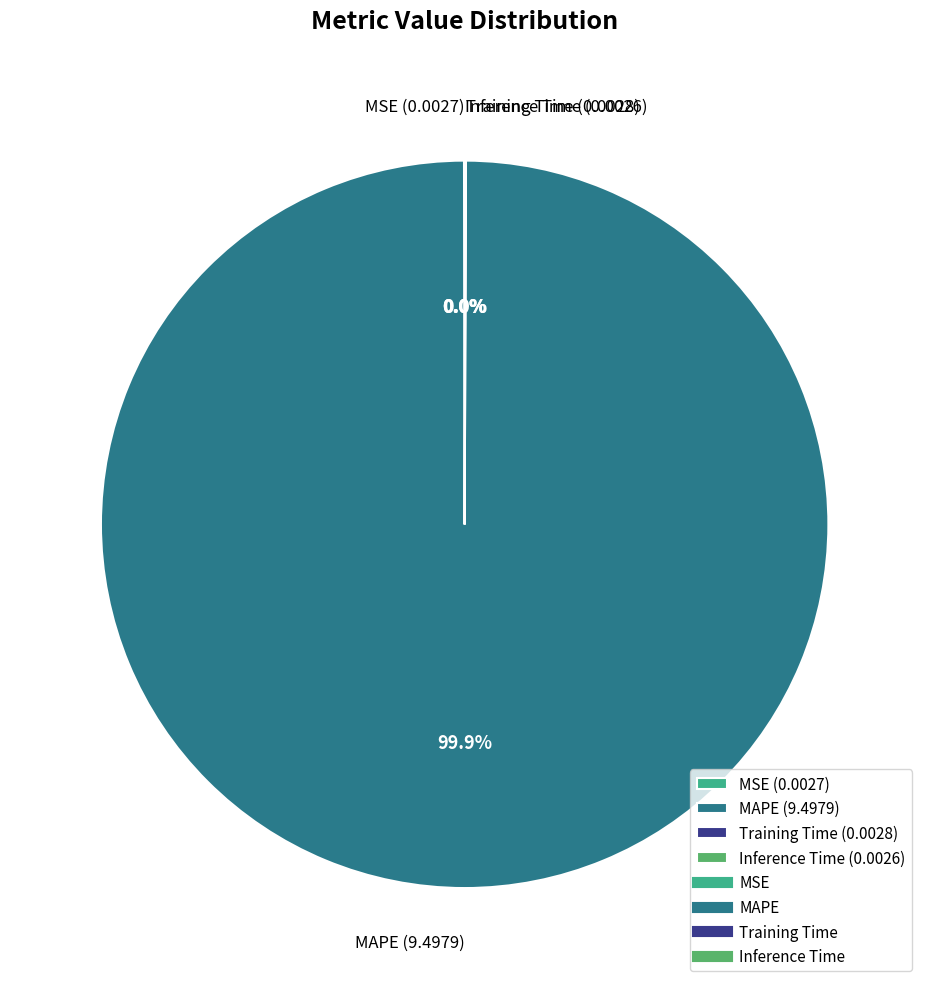

Is there a majority slice in this chart?

Yes